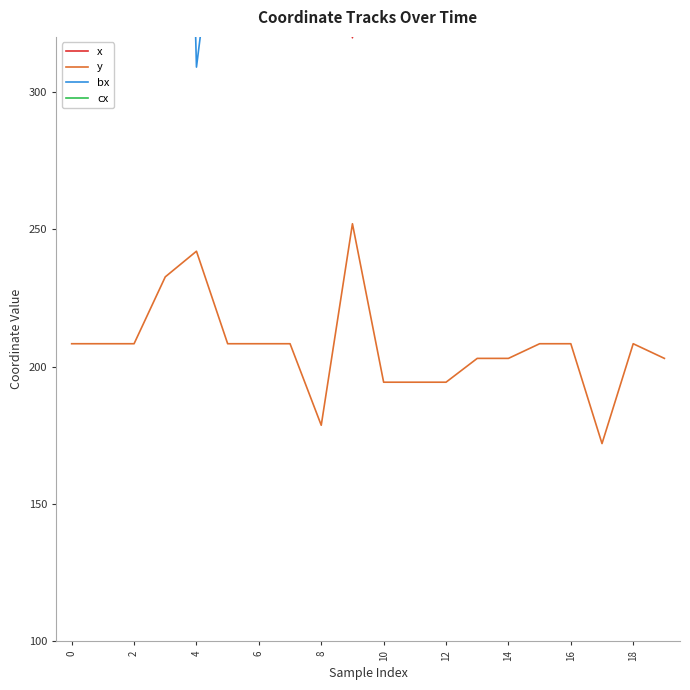

What is the maximum value for cx?

757.0